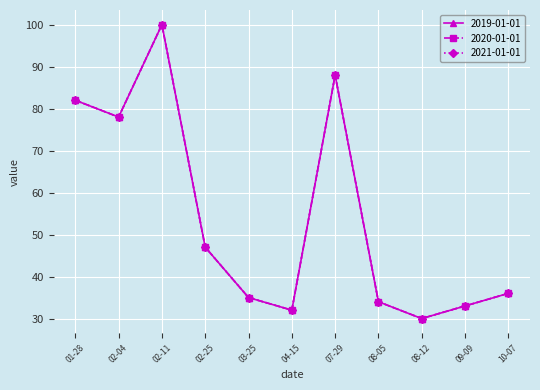

Is this an area chart (filled region under the line)?

No